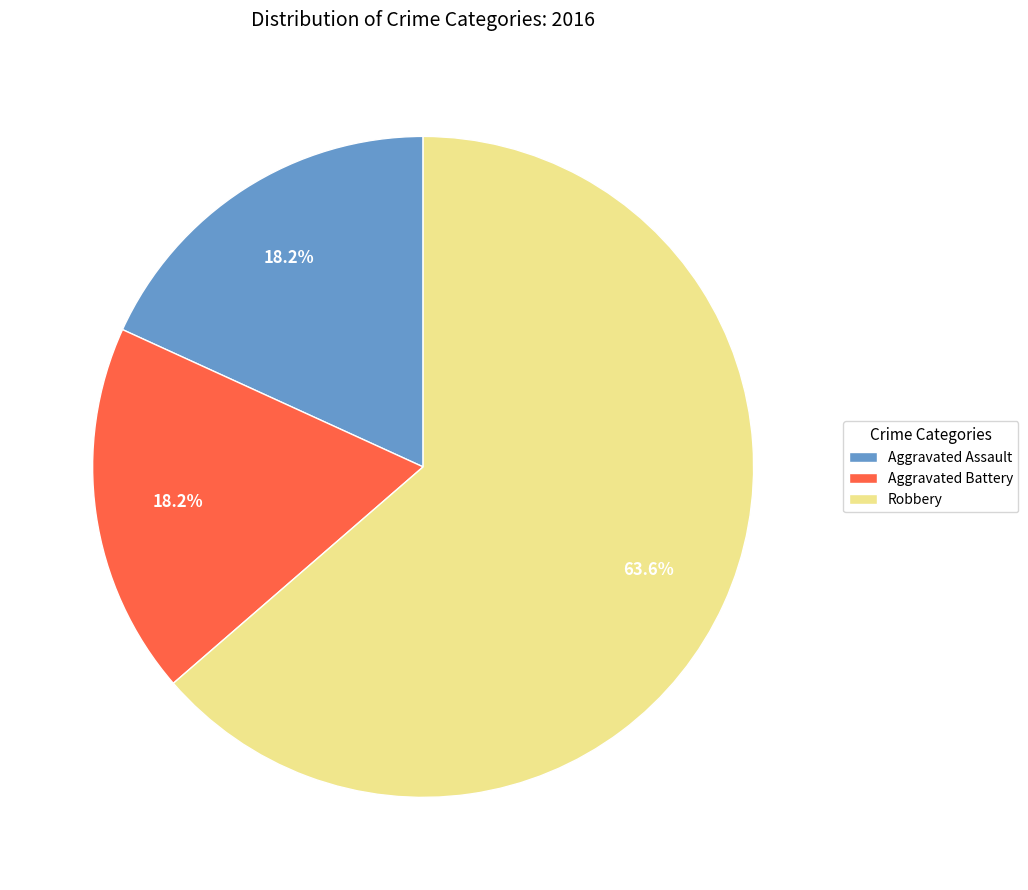

How many slices are in this pie chart?

3